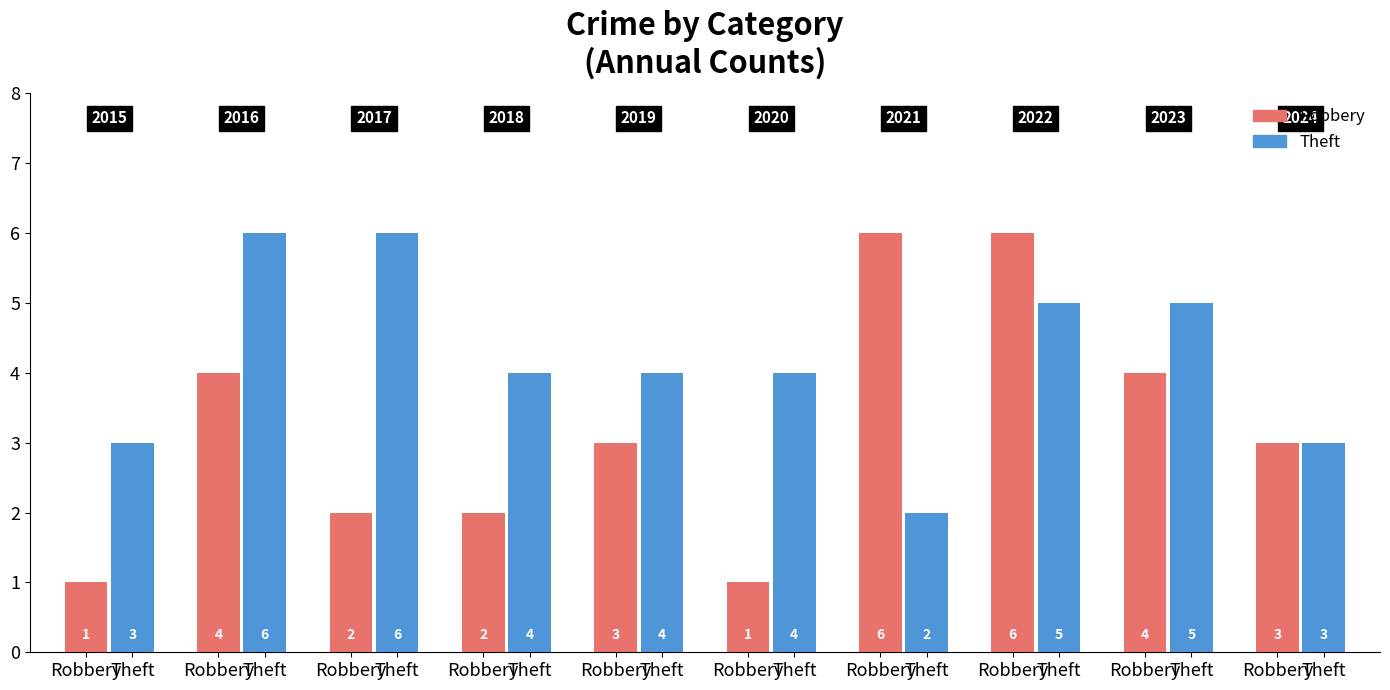

List the series in order of their overall mean, highest first.

Theft, Robbery